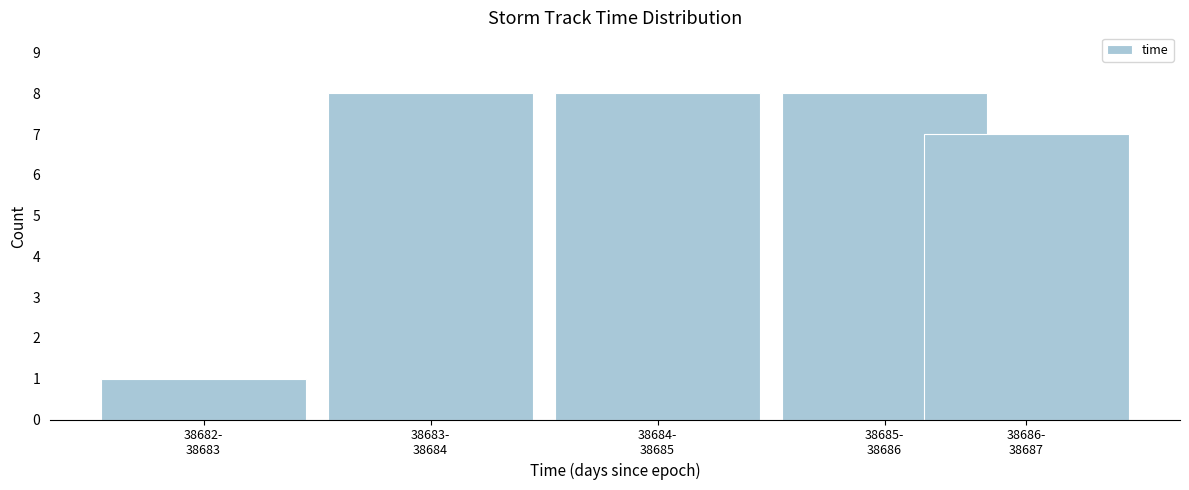

Reading left to right, transcribe all the data shown in this chart.

1	8	8	8	7